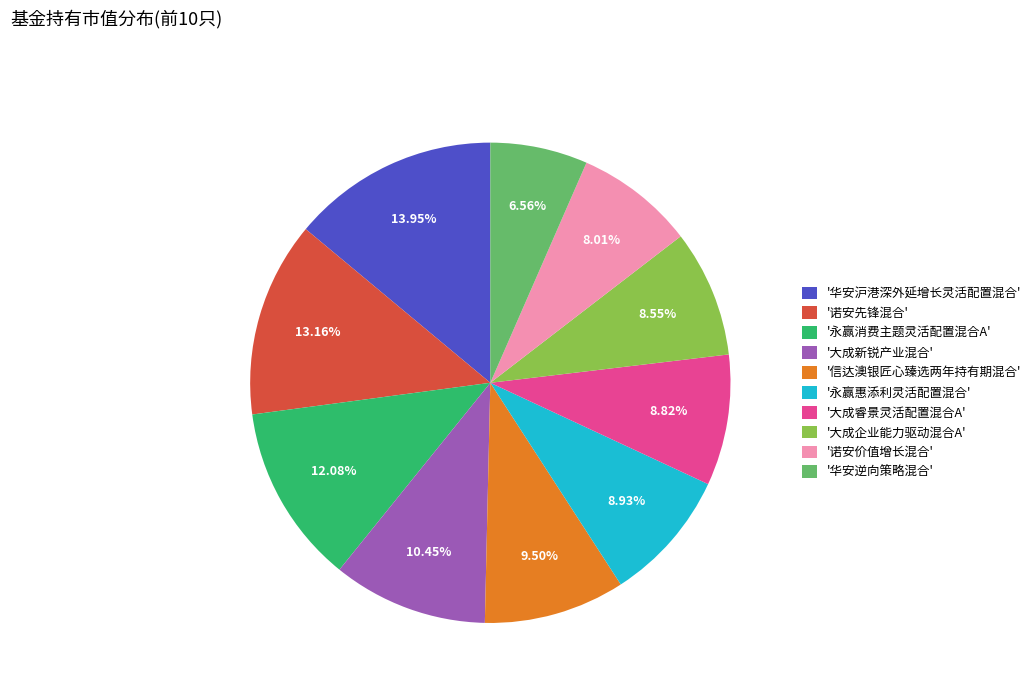

Does any single category account for the majority?

No